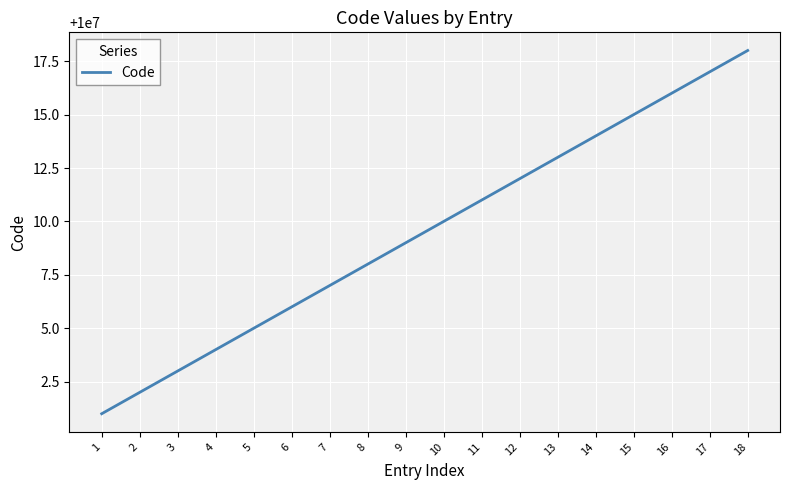

What is the difference between the maximum and minimum values?

17